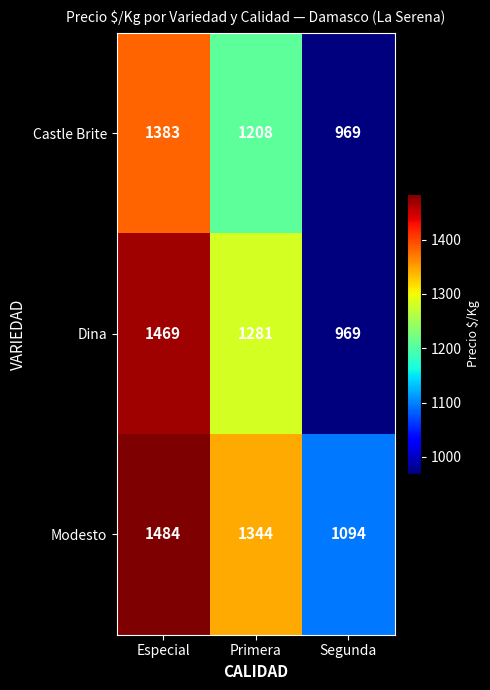

Reading left to right, list all the values displayed in this chart.

Castle Brite: Especial=1383	Primera=1208	Segunda=969
Dina: Especial=1469	Primera=1281	Segunda=969
Modesto: Especial=1484	Primera=1344	Segunda=1094